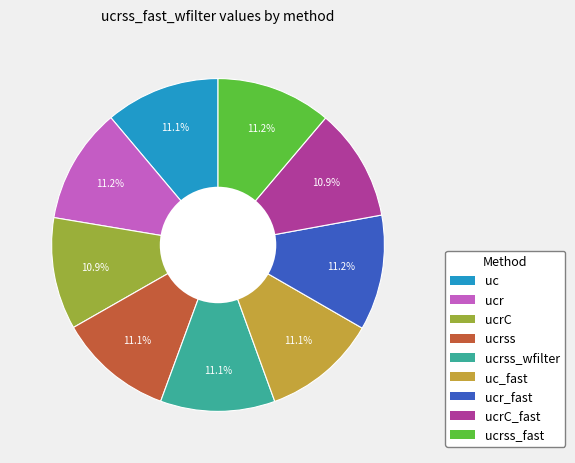

Does any single category account for the majority?

No